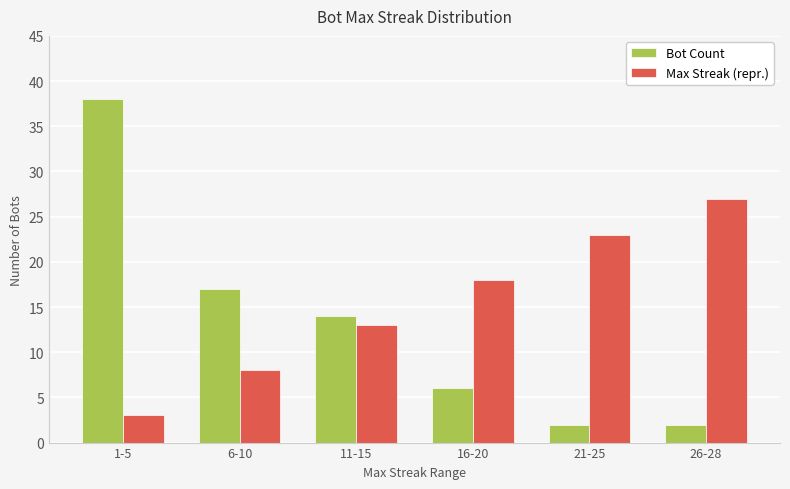

Which category has the lowest value in the Max Streak (repr.) series?

1-5